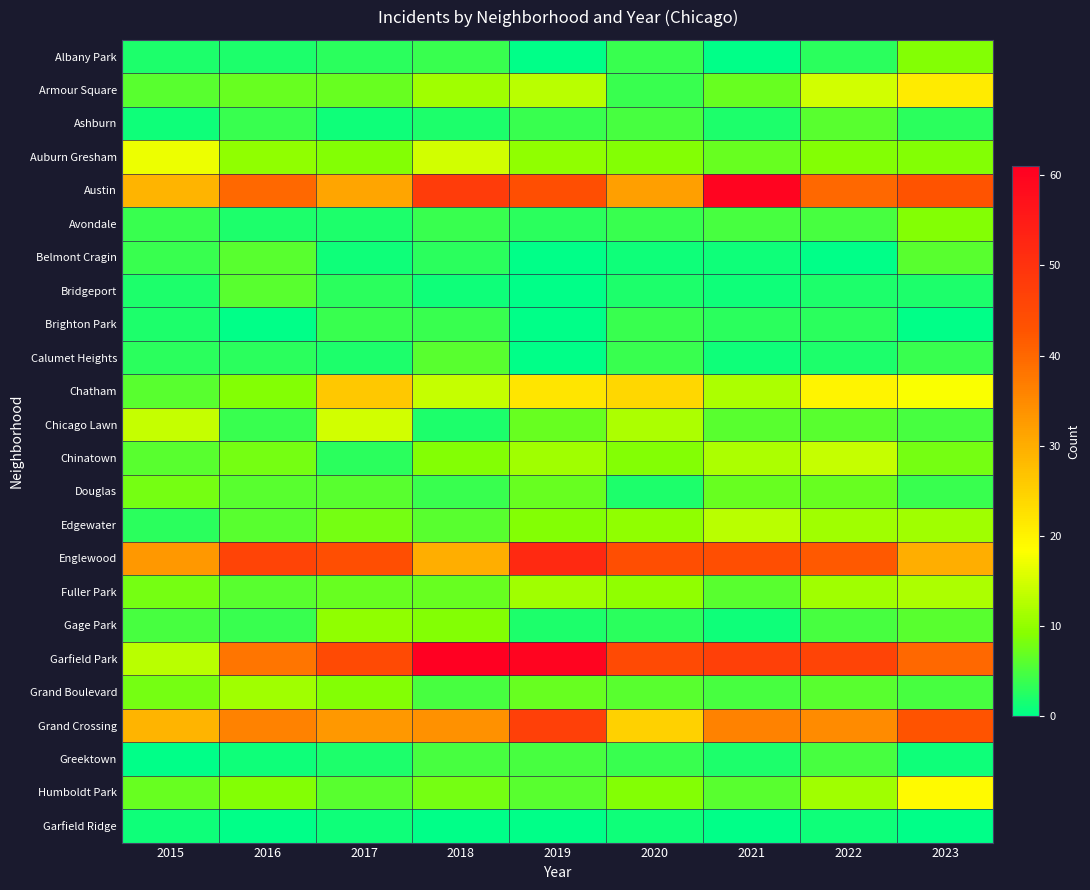

List the series in order of their peak value, lowest first.

Garfield Ridge, Brighton Park, Greektown, Ashburn, Belmont Cragin, Bridgeport, Calumet Heights, Douglas, Albany Park, Avondale, Gage Park, Grand Boulevard, Fuller Park, Edgewater, Chinatown, Chicago Lawn, Auburn Gresham, Humboldt Park, Armour Square, Chatham, Grand Crossing, Englewood, Austin, Garfield Park